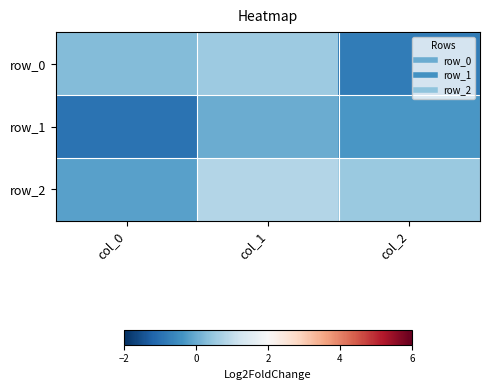

At which label does row_2 first exceed 0?

col_1